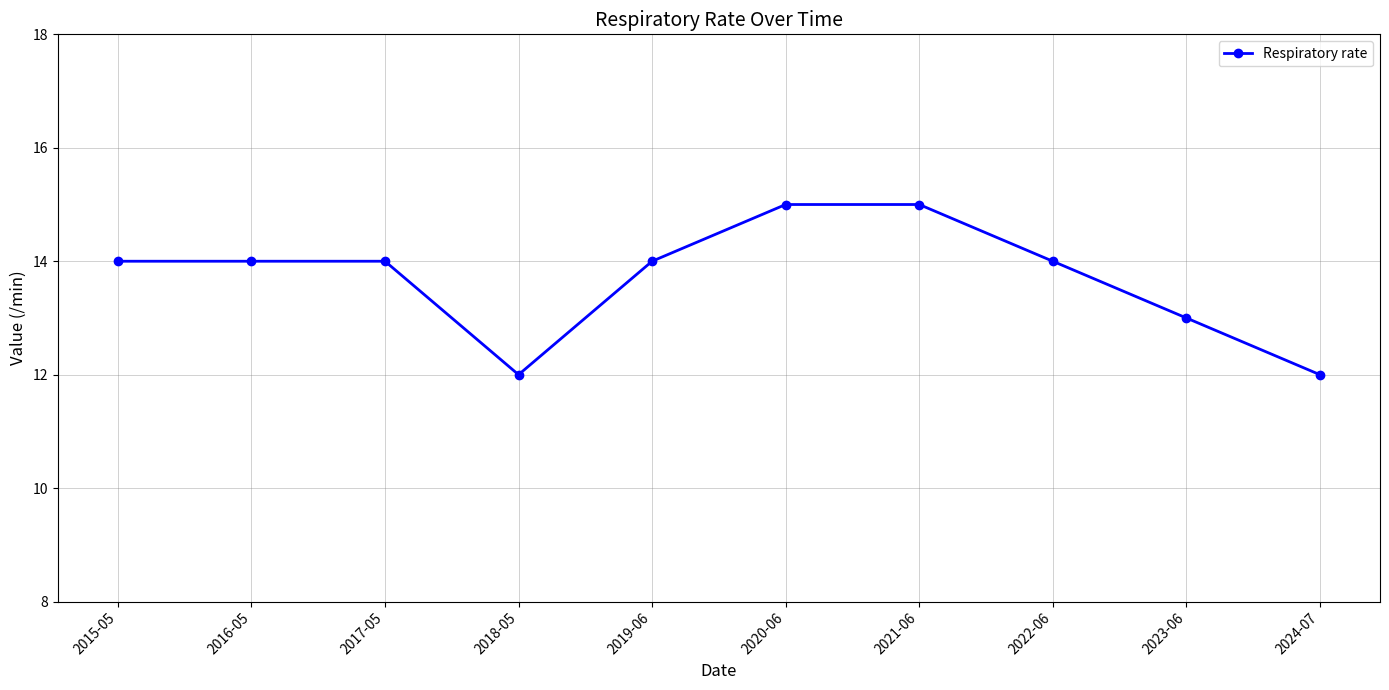

What is the ratio of the value at 2022-06 to the value at 2019-06?

1.0